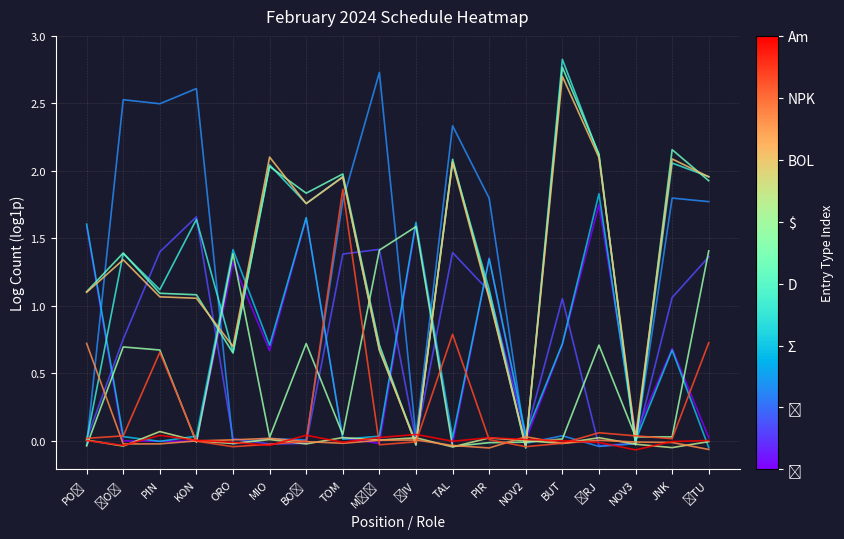

Count the number of data series in this chart.

12